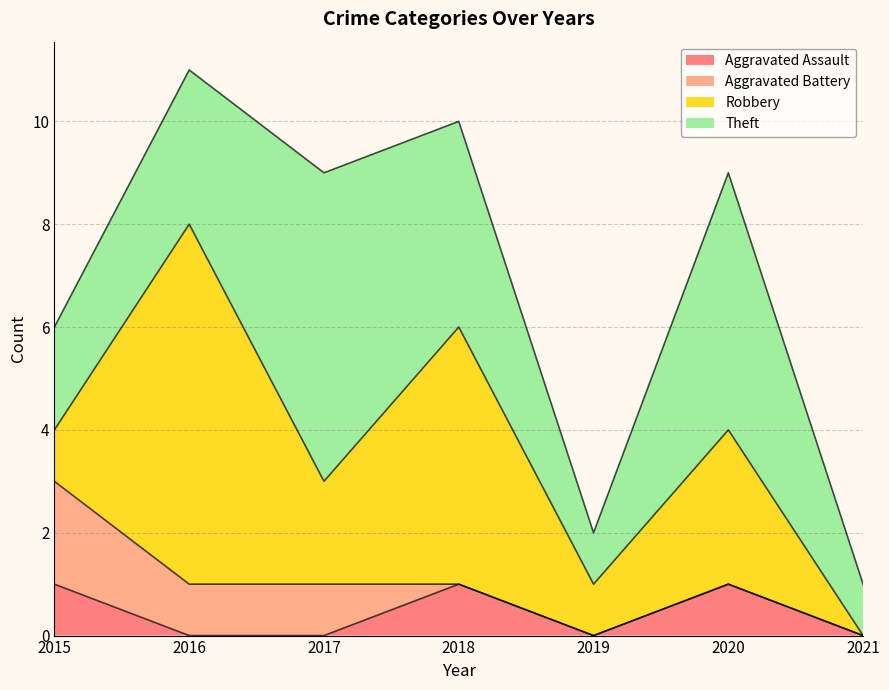

What are all the series names shown in the legend?

Aggravated Assault, Aggravated Battery, Robbery, Theft